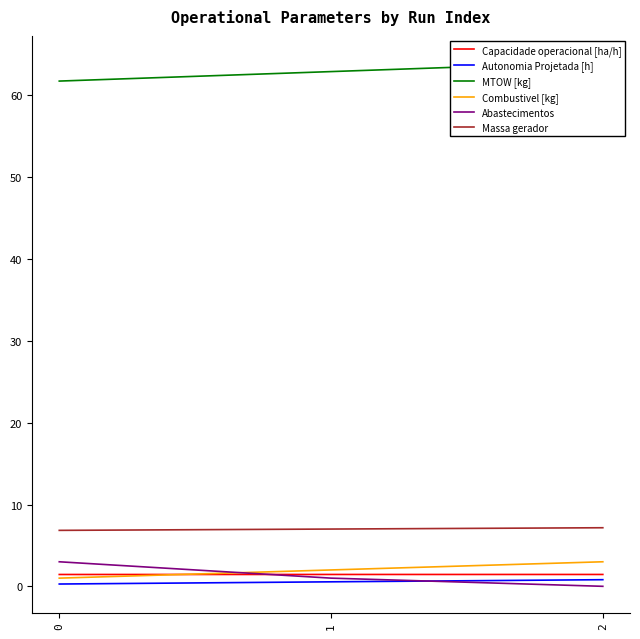

Is this an area chart (filled region under the line)?

No